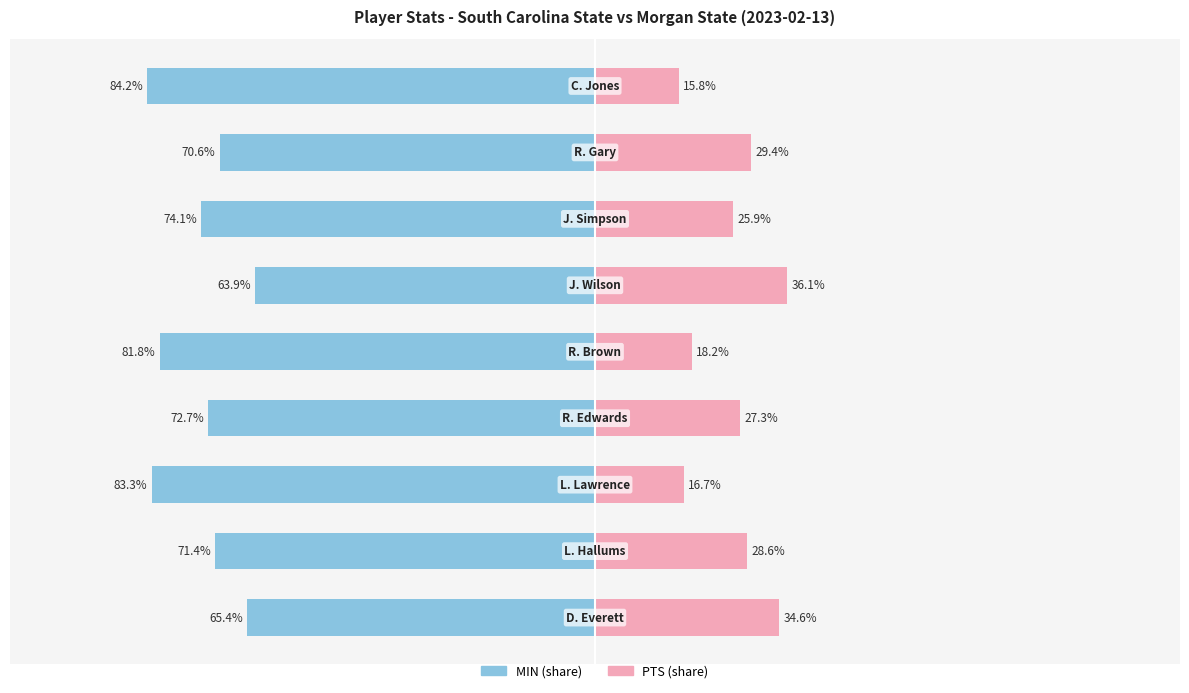

What is the difference between the maximum and minimum values in the PTS series?

20.3